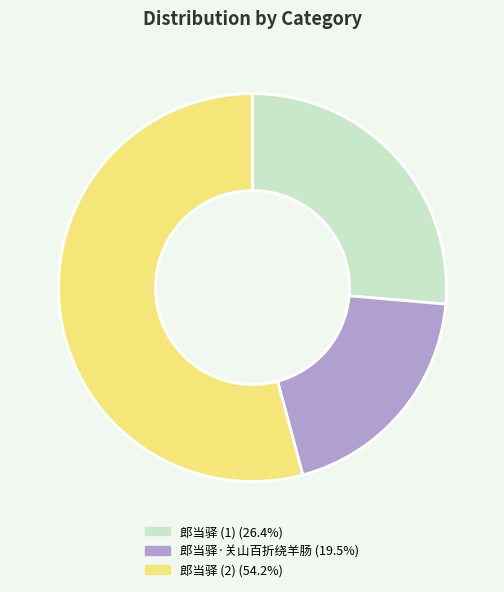

How many slices are in this pie chart?

3